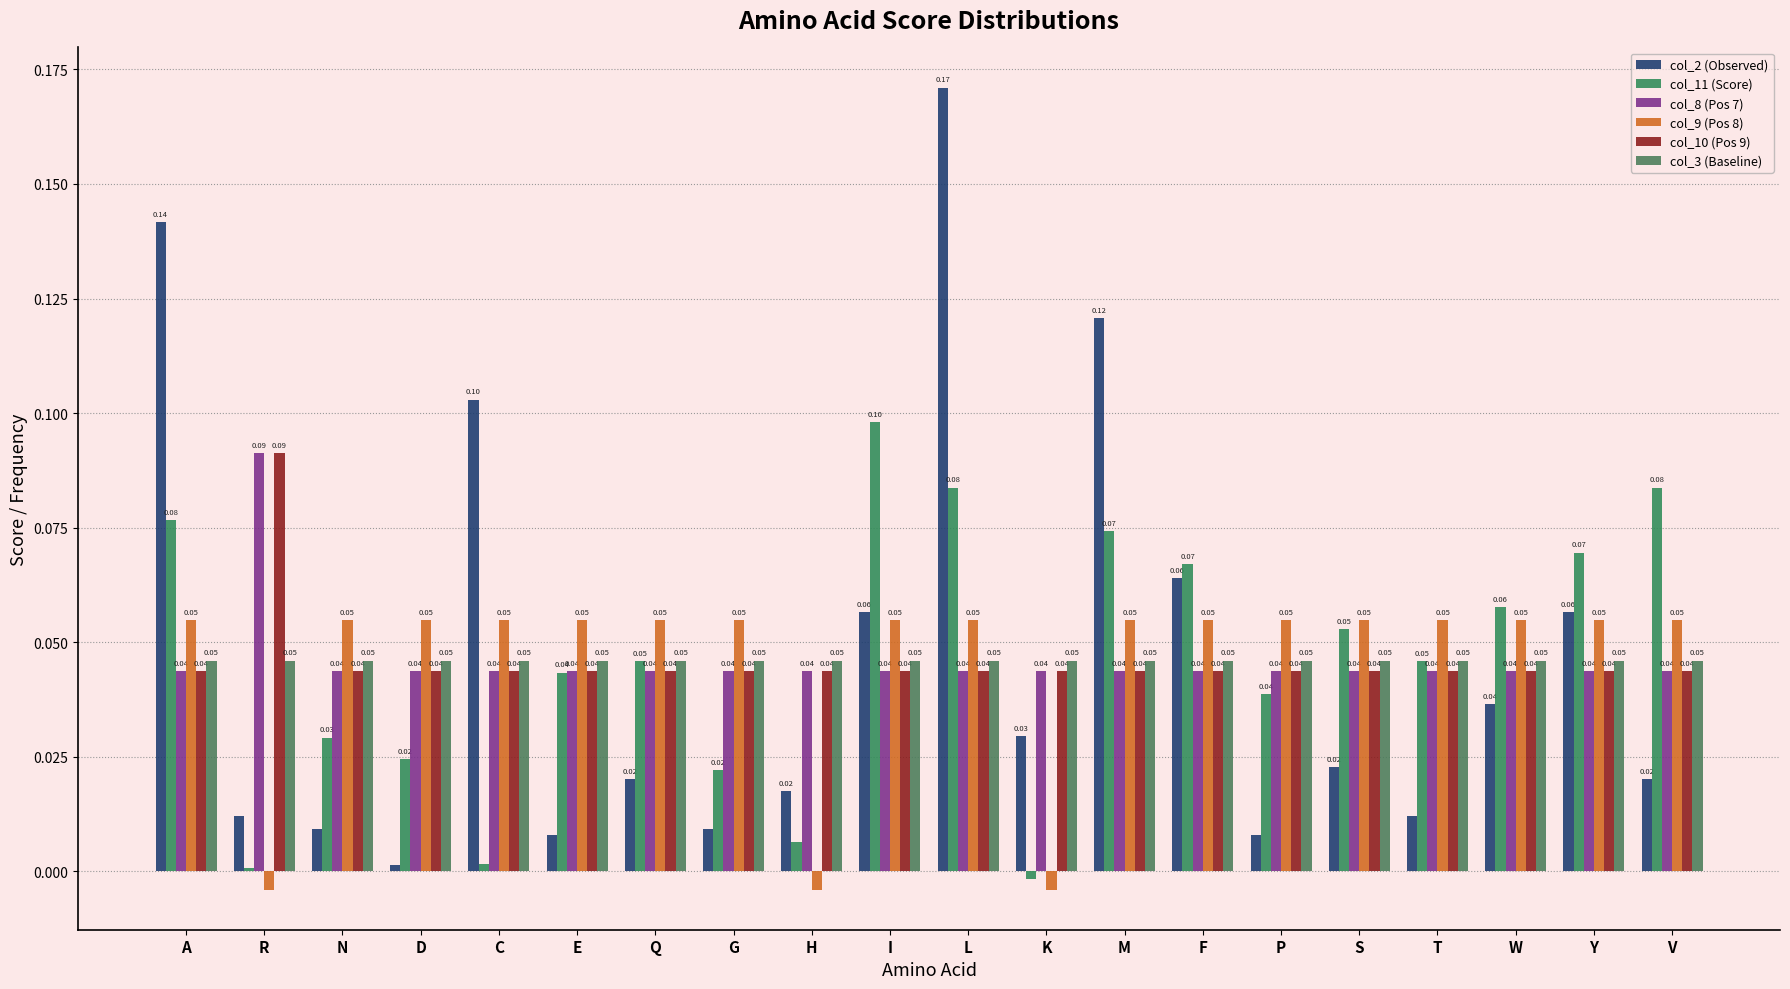

At N, list the series in order from largest to smallest.

col_9 (Pos 8), col_3 (Baseline), col_8 (Pos 7), col_10 (Pos 9), col_11 (Score), col_2 (Observed)